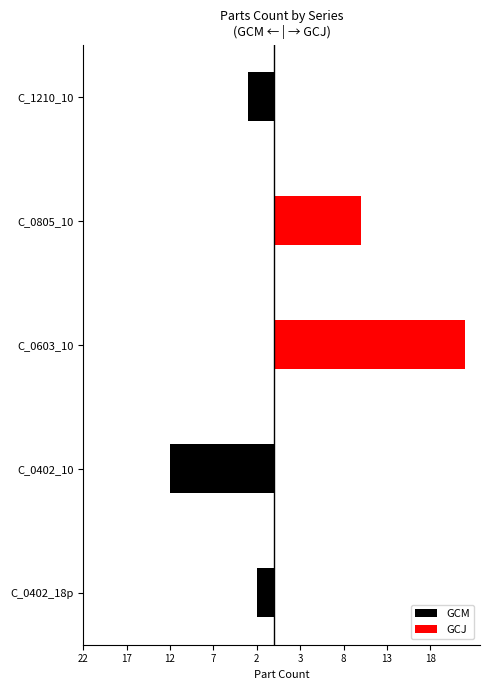

Does the chart contain stacked bars?

No